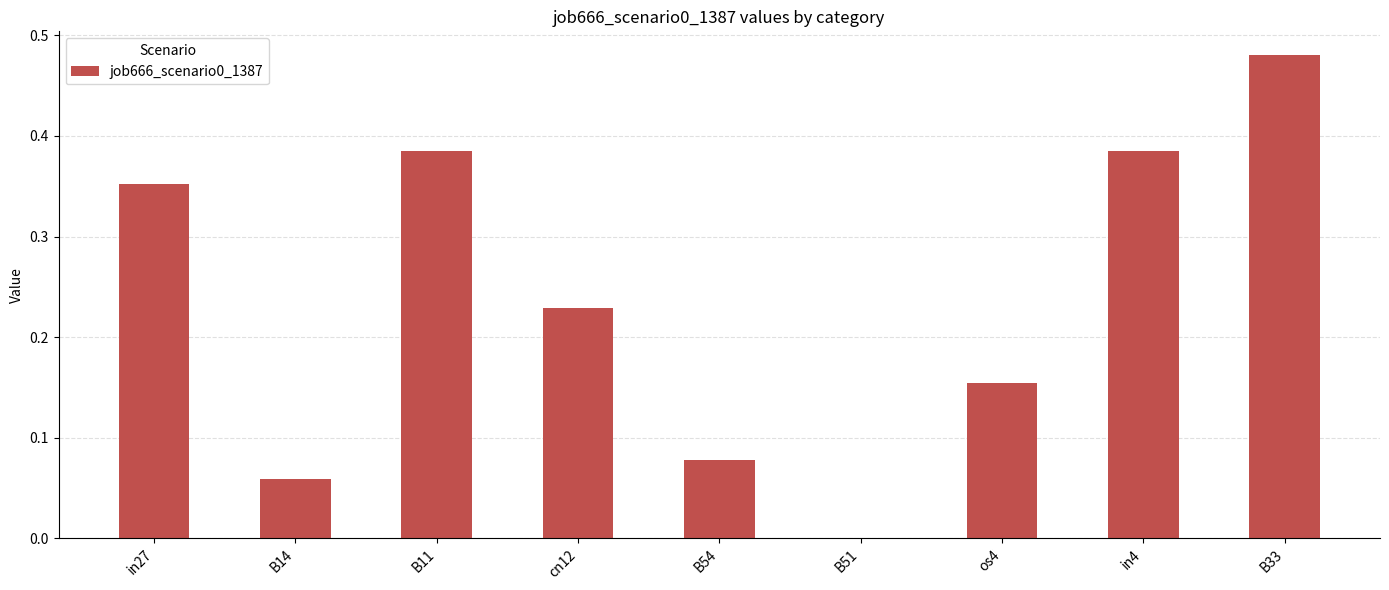

What is the sum of all values?

2.1